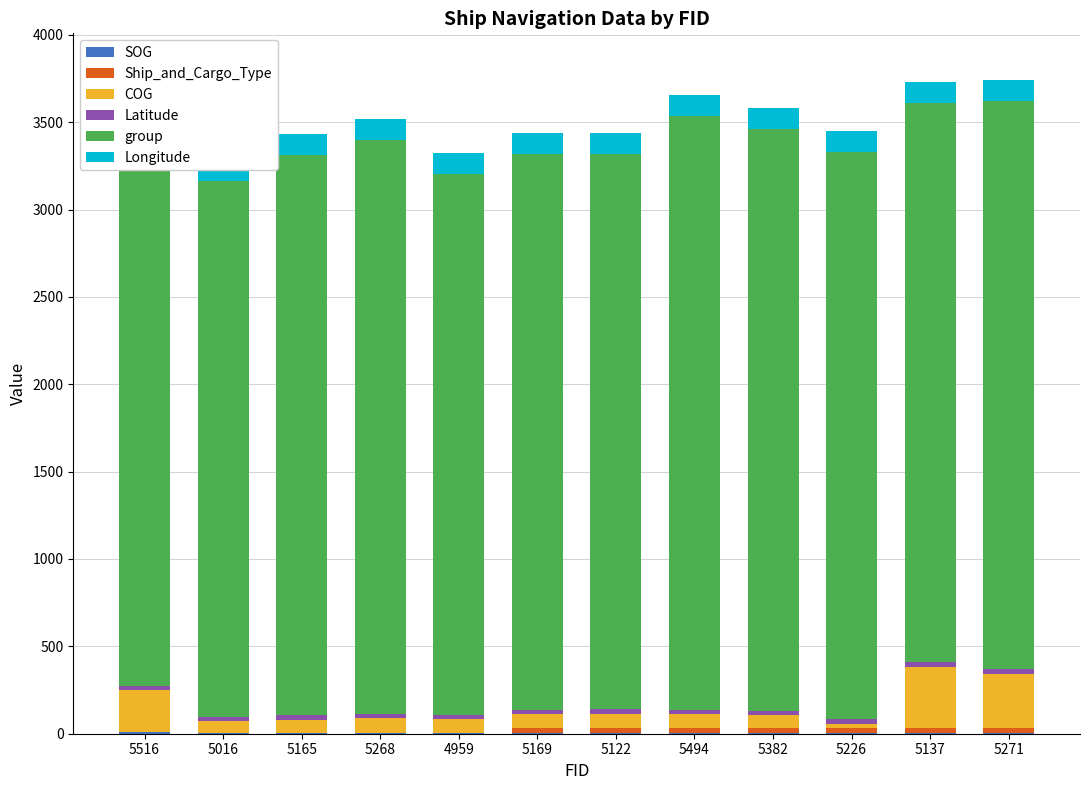

Which label corresponds to the largest value in the chart?

5516